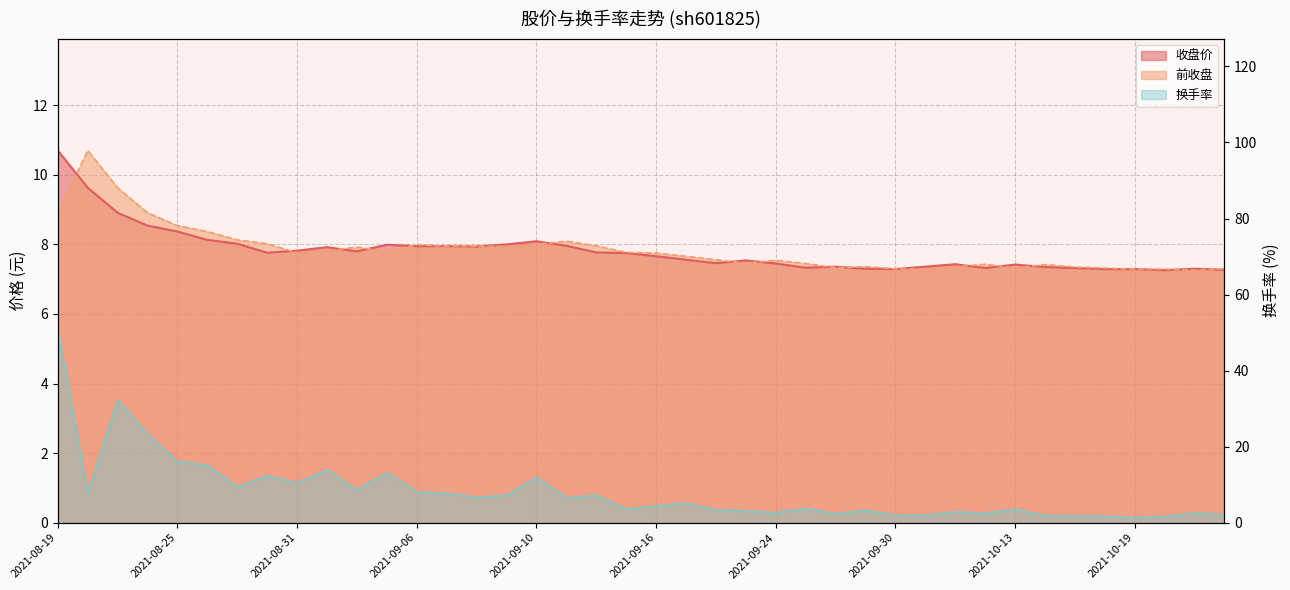

Reading right to left, transcribe all the data shown in this chart.

收盘价: 7.3	7.3	7.3	7.3	7.3	7.3	7.3	7.4	7.3	7.4	7.4	7.3	7.3	7.4	7.3	7.5	7.5	7.5	7.6	7.7	7.8	7.8	8.0	8.1	8.0	7.9	8.0	8.0	8.0	7.8	7.9	7.8	7.8	8.0	8.1	8.4	8.5	8.9	9.6	10.7
前收盘: 7.3	7.3	7.3	7.3	7.3	7.3	7.4	7.3	7.4	7.4	7.3	7.3	7.4	7.3	7.5	7.5	7.5	7.6	7.7	7.8	7.8	8.0	8.1	8.0	7.9	8.0	8.0	8.0	7.8	7.9	7.8	7.8	8.0	8.1	8.4	8.5	8.9	9.6	10.7	8.9
换手率: 2.0	2.6	1.6	1.4	1.6	1.8	1.8	3.5	2.5	2.9	1.9	1.9	3.2	2.3	3.7	2.6	3.0	3.4	5.1	4.3	3.5	7.2	6.5	11.9	7.2	6.7	7.7	8.1	13.1	8.6	13.9	10.4	12.4	9.3	15.1	16.0	23.3	32.1	7.7	50.9